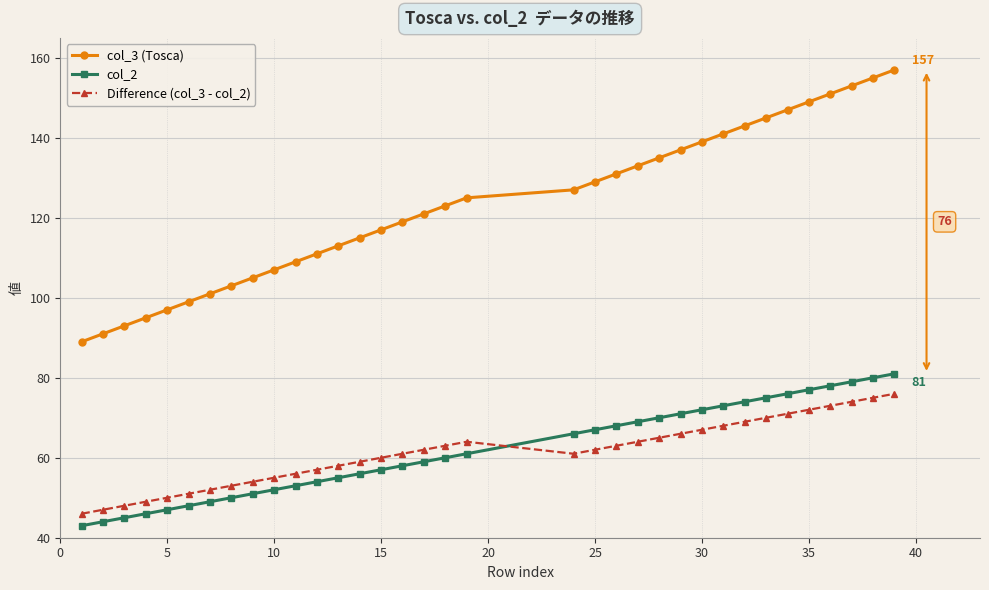

What is the average value of the Difference (col_3 - col_2) series?

61